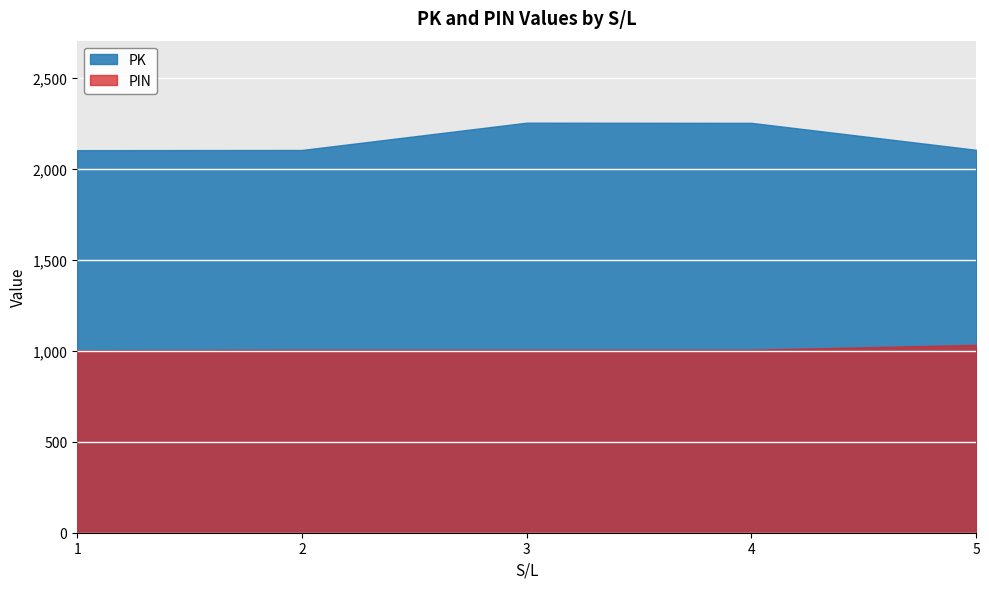

Which series has the widest spread of values?

PK